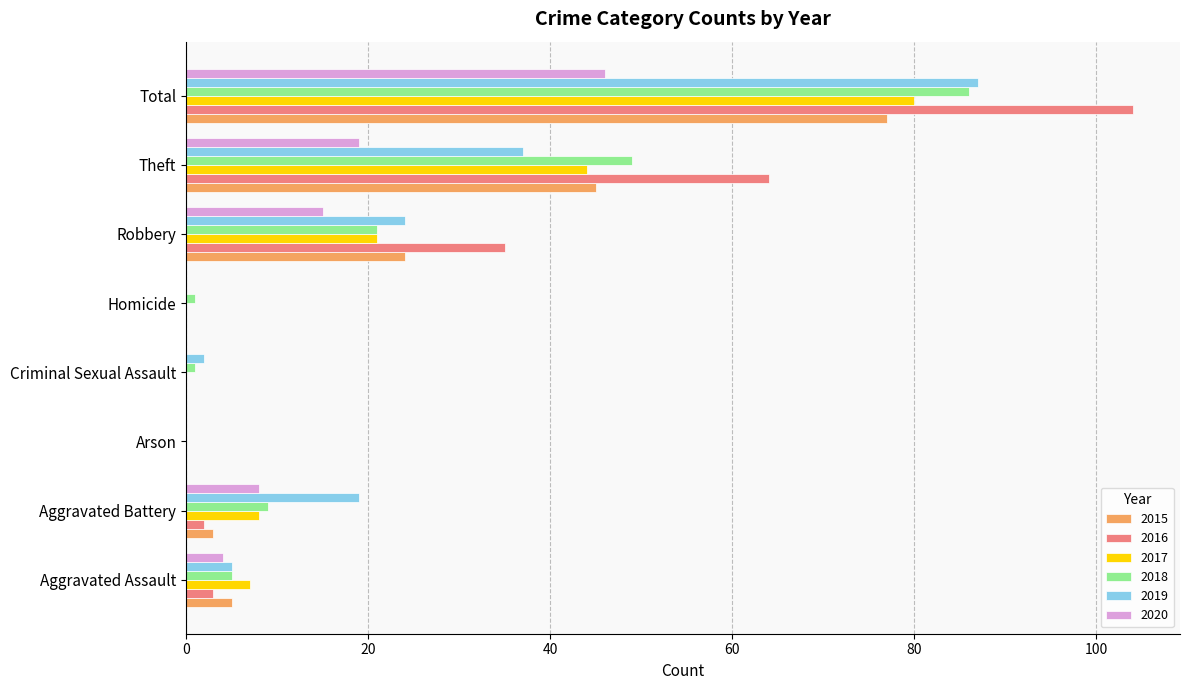

The 2017 series shows 8 at Robbery. True or false?

False